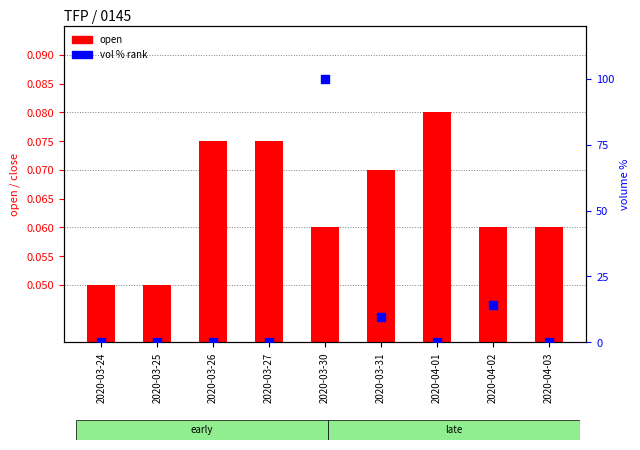

At how many categories does at least one series exceed 61?

1